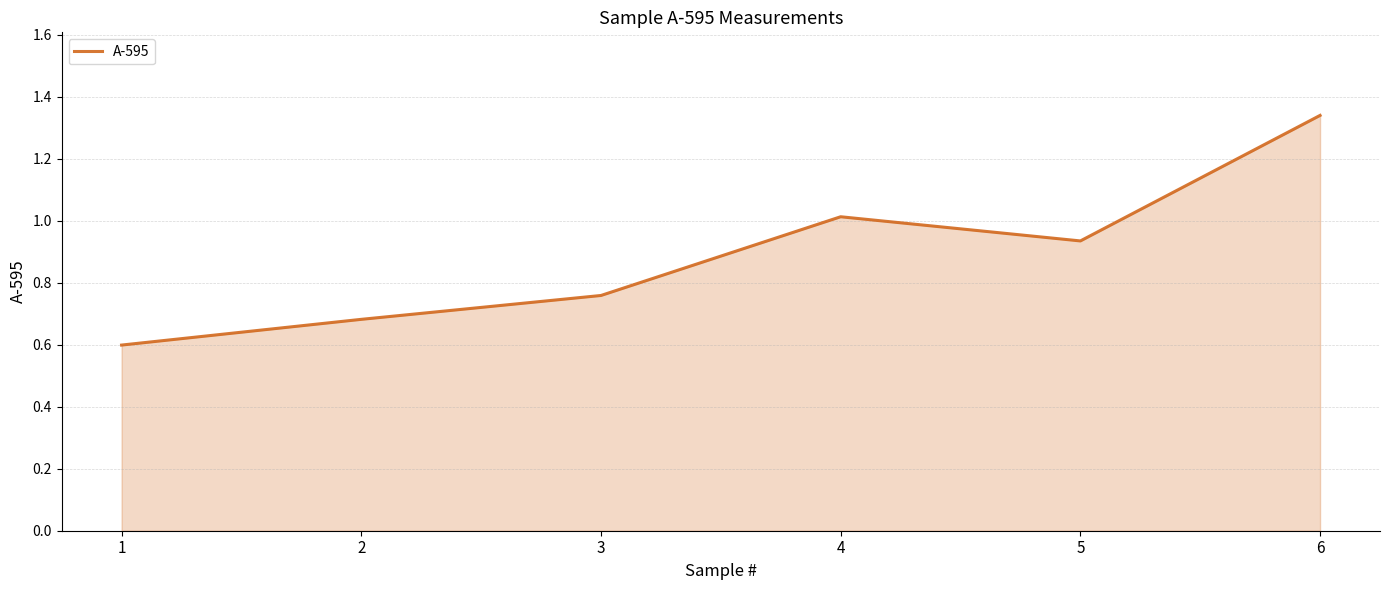

What value does the data have at 4?

1.0